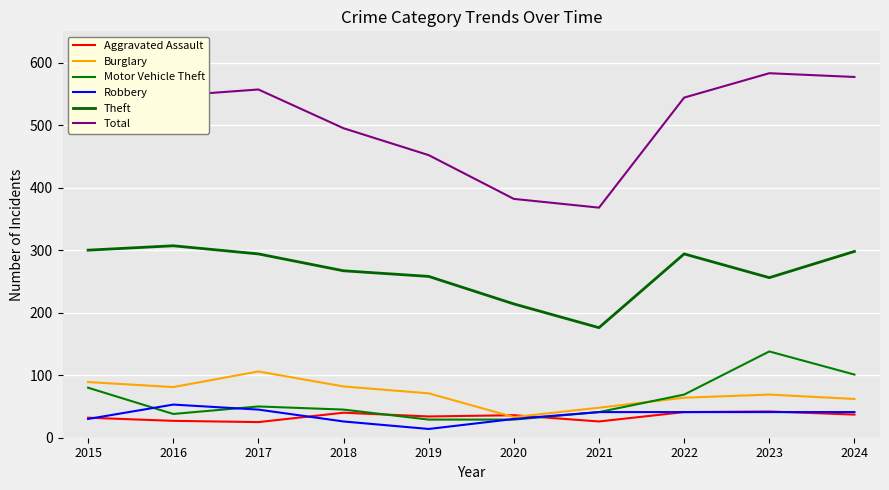

Where do Aggravated Assault and Motor Vehicle Theft first cross each other?

2018 and 2019